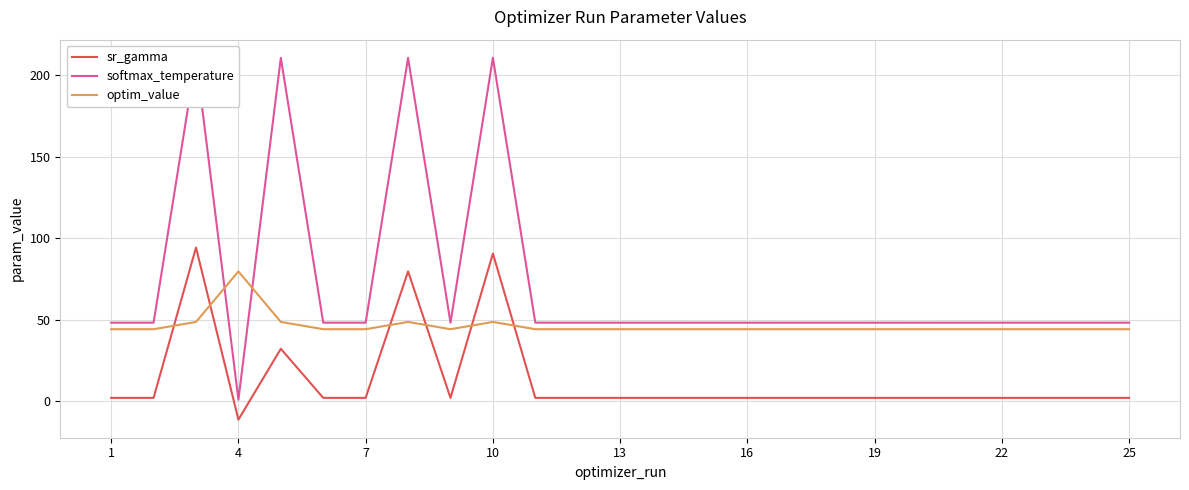

What is the maximum value shown in the chart?

210.9